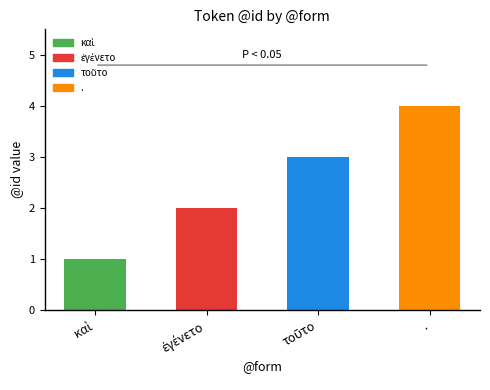

What is the difference between the maximum and minimum values?

3